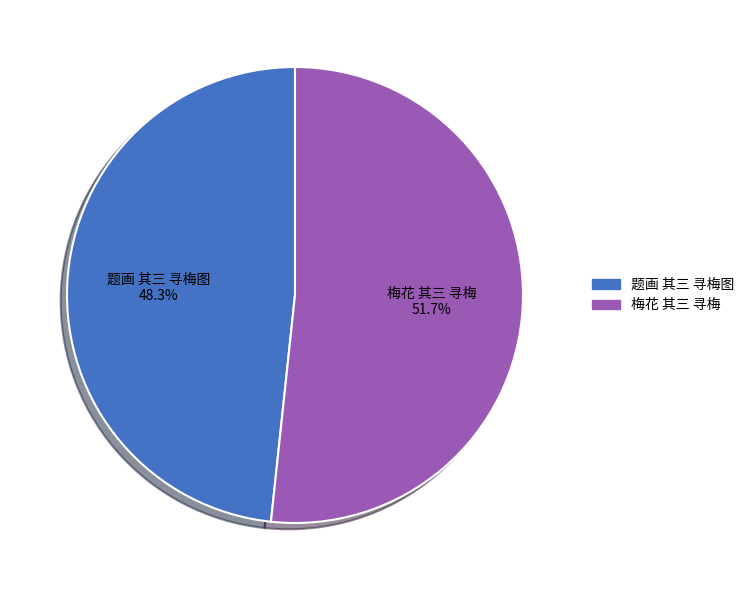

To the nearest percent, what portion does 题画 其三 寻梅图 represent?

48%